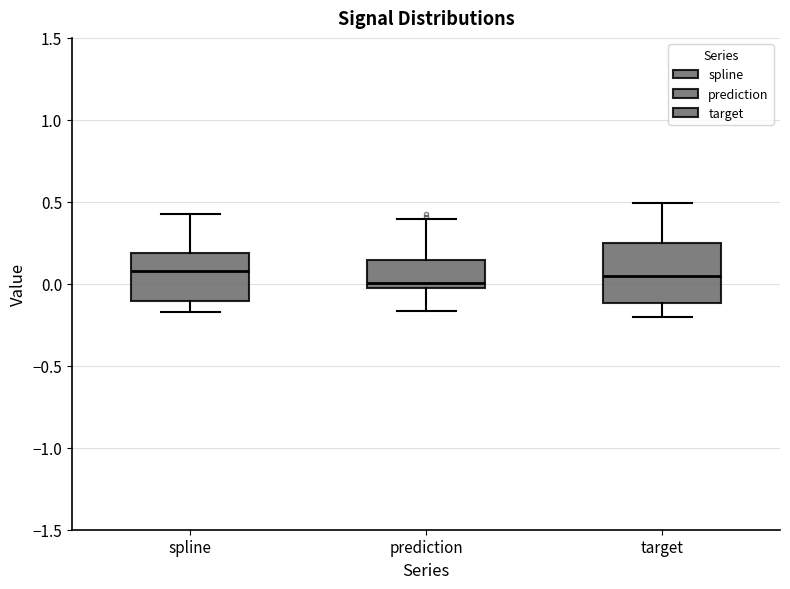

Reading left to right, transcribe this box plot: for each box, give where its median line is, the range the box spans, and where its two whiskers end, as read against the y-axis. The values are not printed on the chart, so give them approximately, as read against the axis.

spline: median 0.10, box -0.10 to 0.20, whiskers -0.15 to 0.45
prediction: median 0.00, box -0.05 to 0.15, whiskers -0.15 to 0.40
target: median 0.05, box -0.10 to 0.25, whiskers -0.20 to 0.50